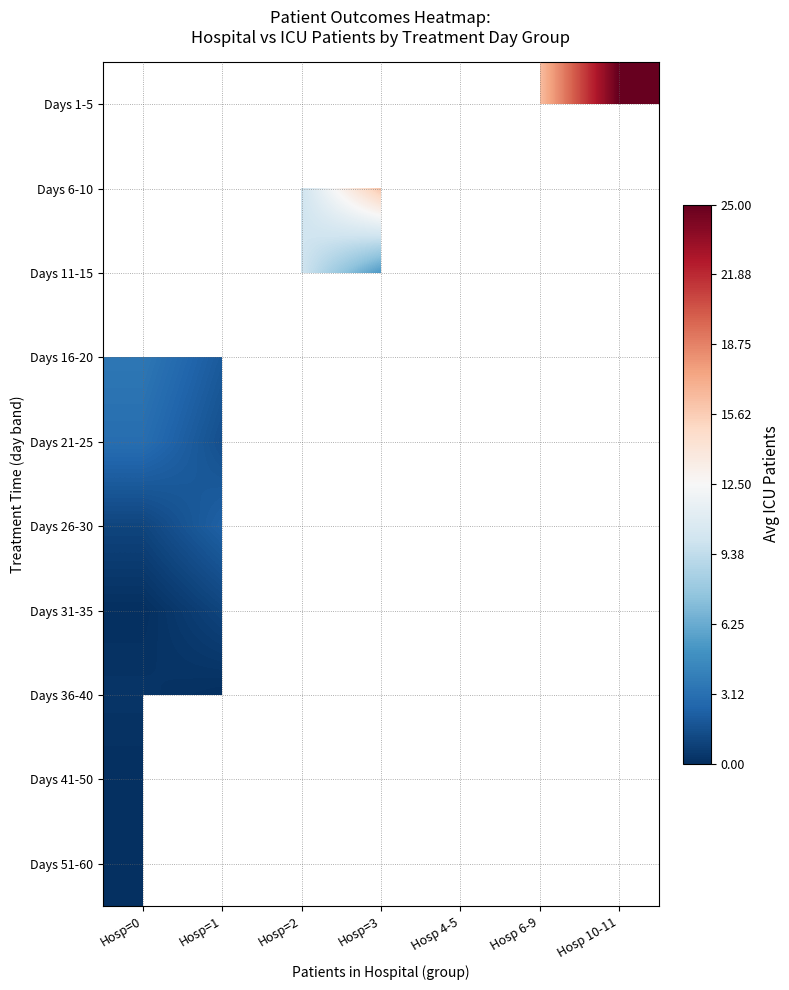

The value of Days 6-10 at Hosp=2 is 10.0. True or false?

True